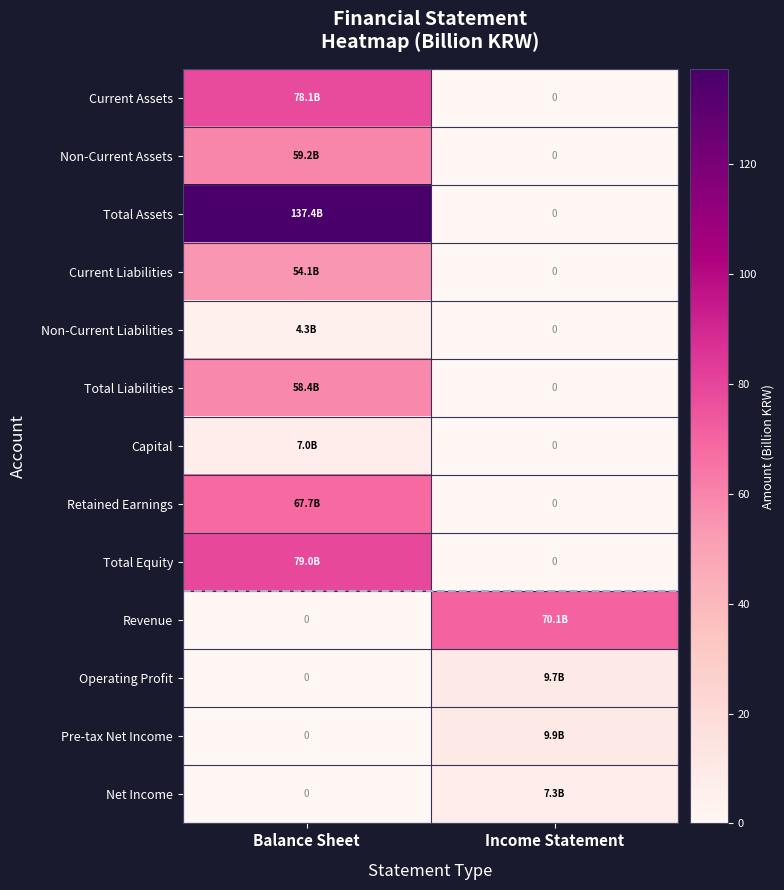

Rank the series at Balance Sheet from highest to lowest value.

Total Assets, Total Equity, Current Assets, Retained Earnings, Non-Current Assets, Total Liabilities, Current Liabilities, Capital, Non-Current Liabilities, Revenue, Operating Profit, Pre-tax Net Income, Net Income